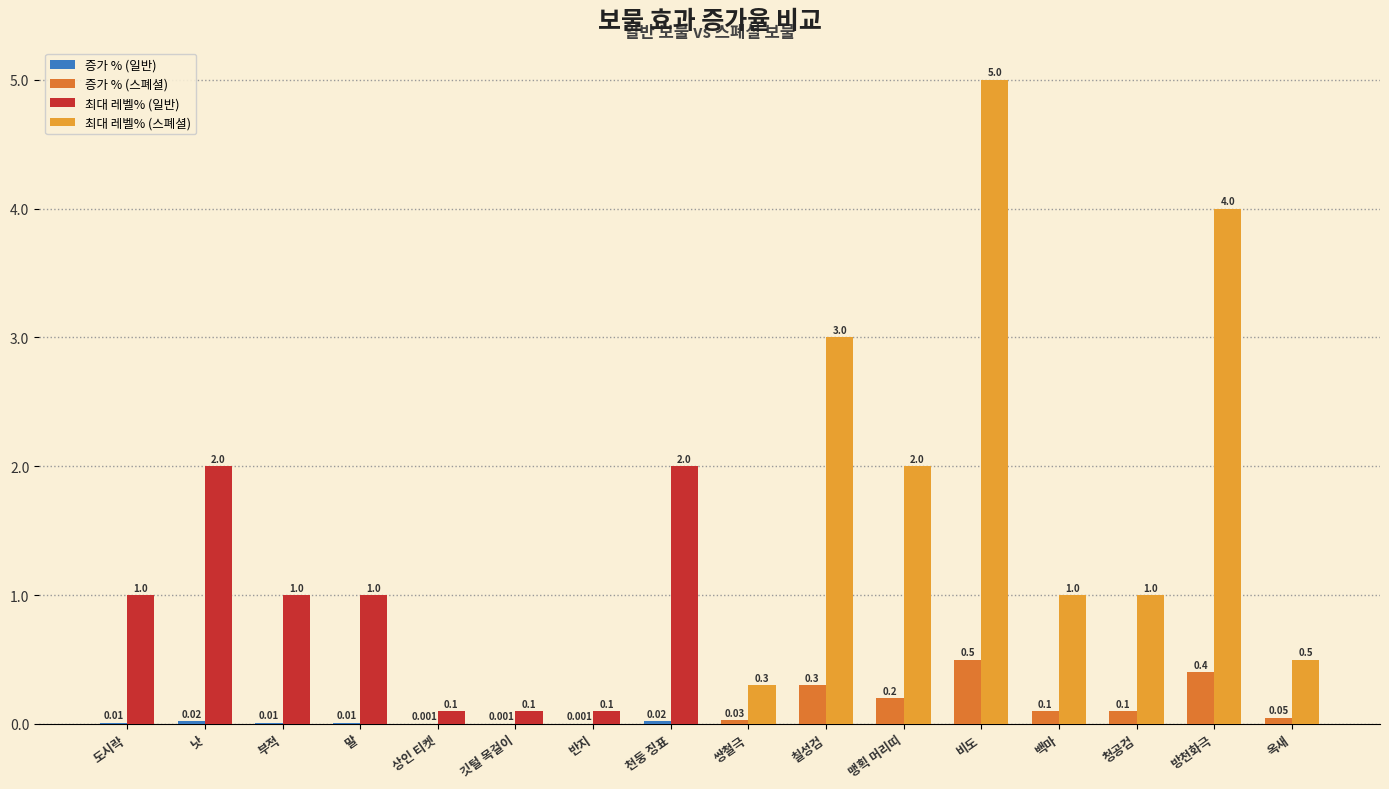

At which category is the sum across all series the highest?

비도